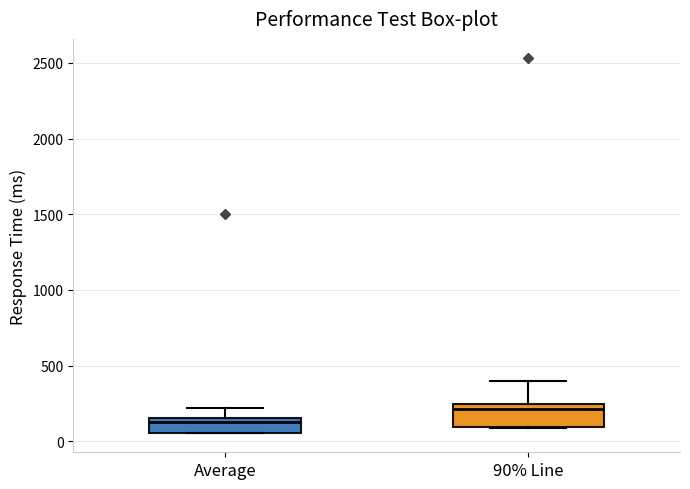

Where does the upper whisker of the box for Average end on the y-axis? The values are not printed on the chart, so give them approximately, as read against the axis.

200